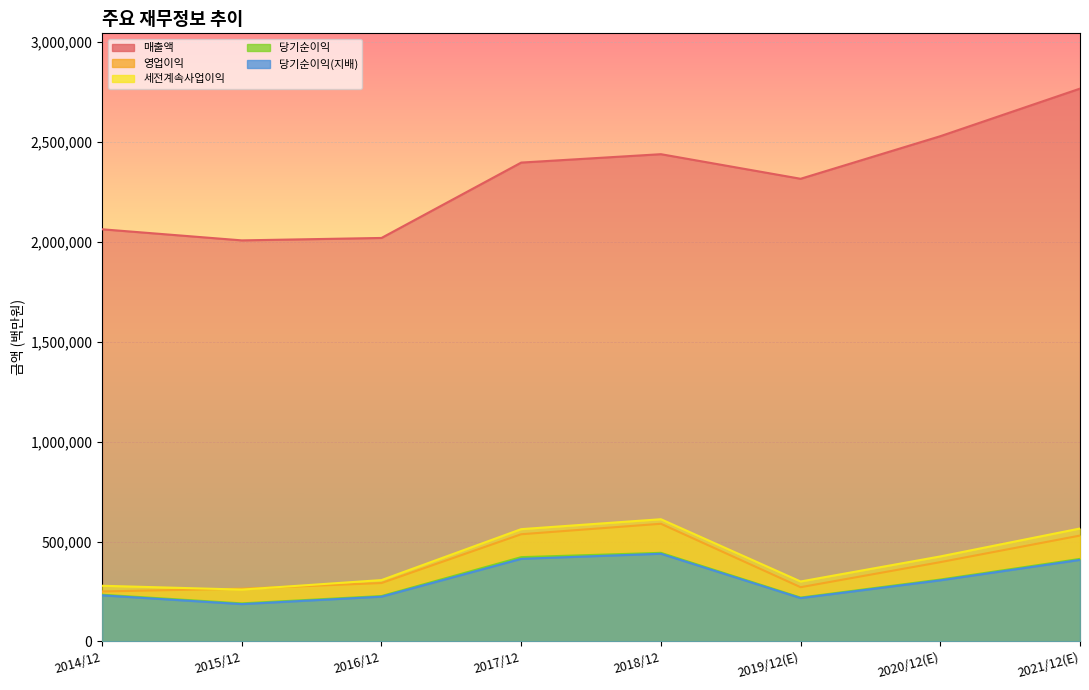

Does the chart display data point markers on the line(s)?

No